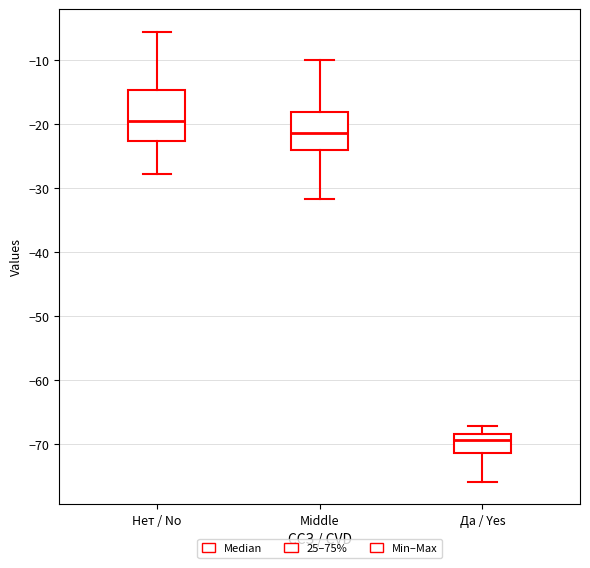

Where is the lower edge of the box for Да / Yes on the y-axis? The values are not printed on the chart, so give them approximately, as read against the axis.

-71